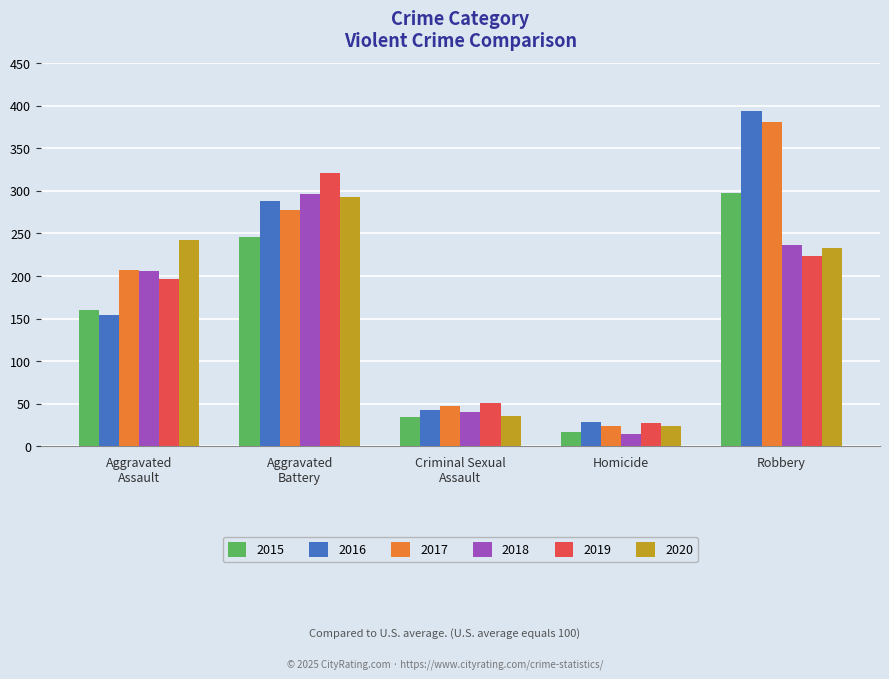

At which category is the sum across all series the highest?

Robbery